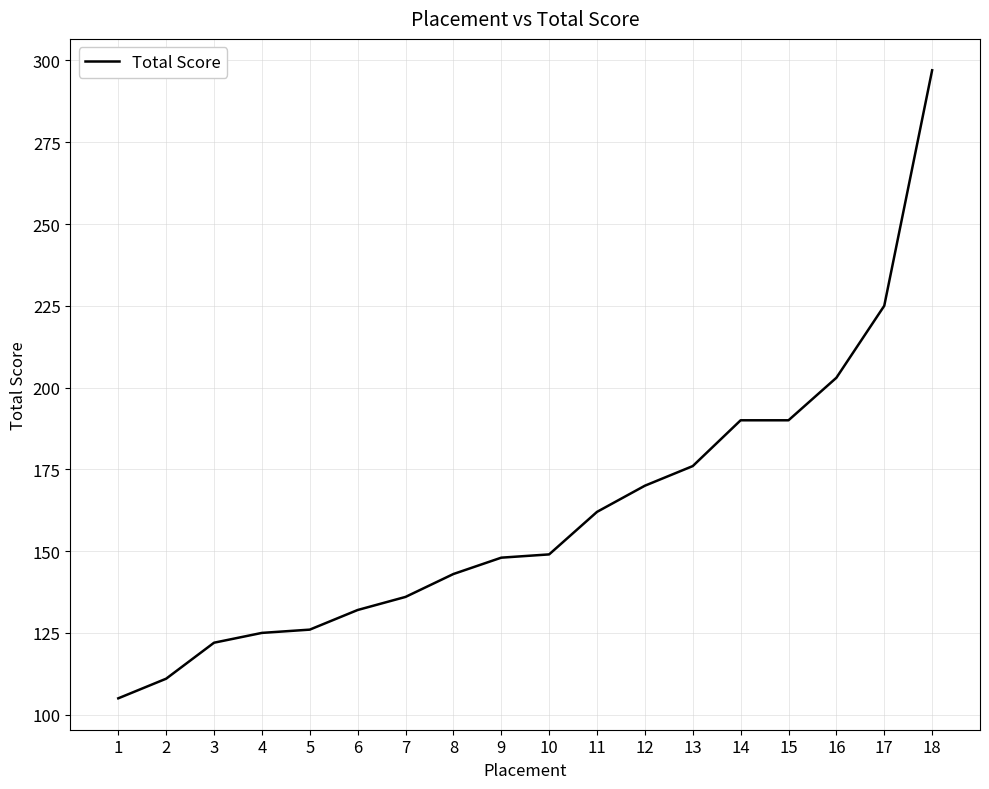

What is the greatest value displayed?

297